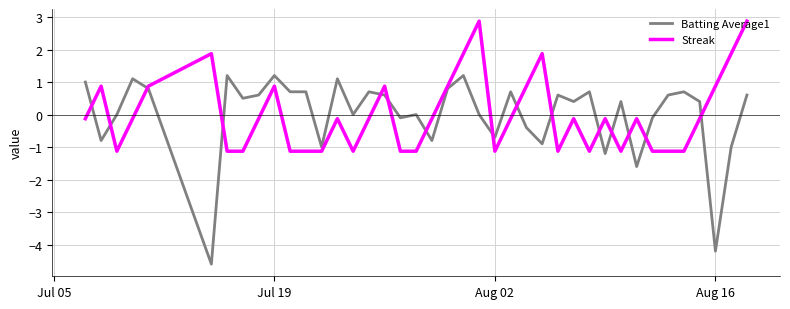

What is the greatest value displayed?

2.9